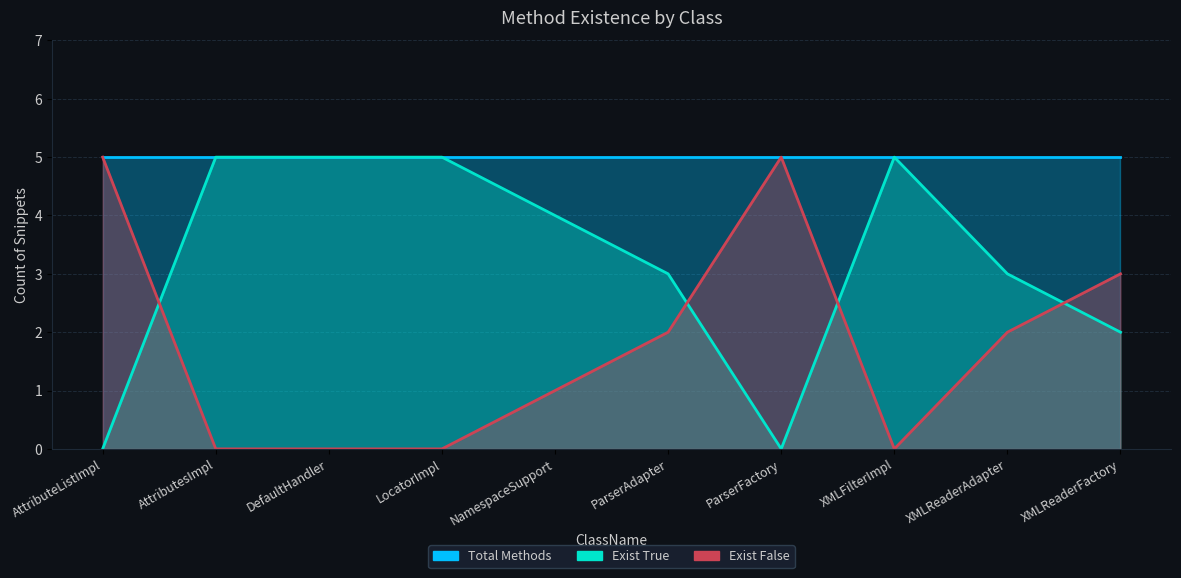

How many times do Exist True and Exist False cross each other?

4